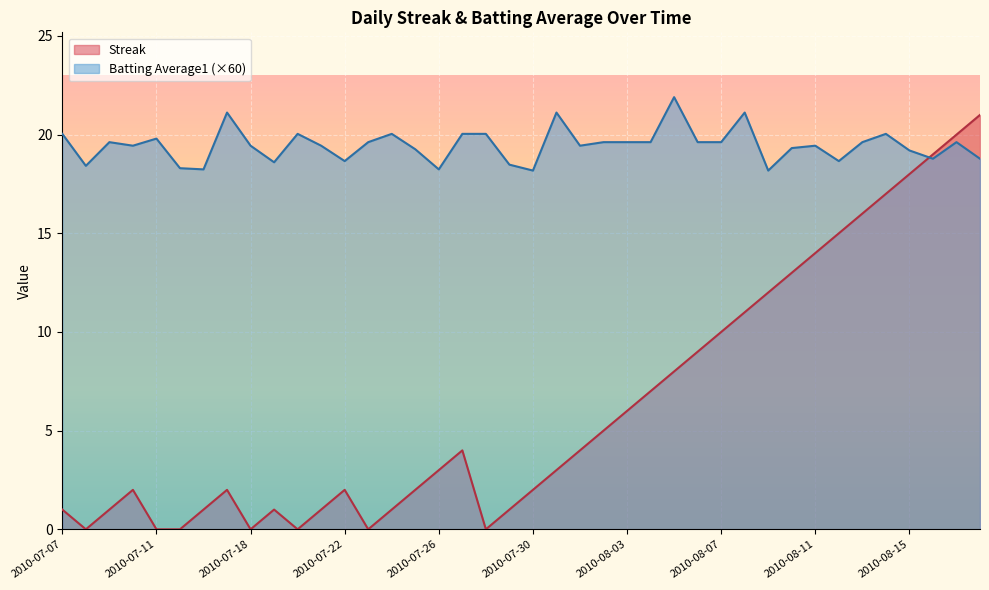

Which series has the widest spread of values?

Streak